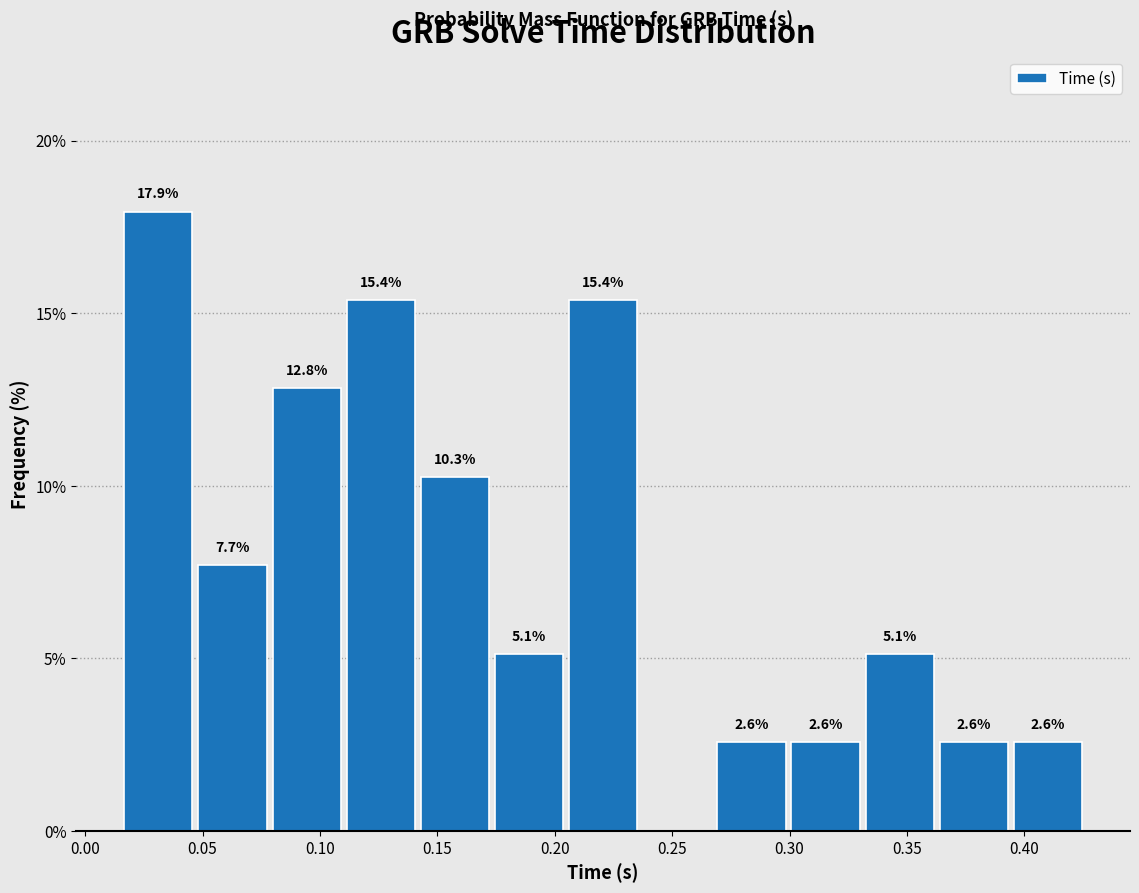

Which range on the x-axis has the tallest bar?

0.015 to 0.045